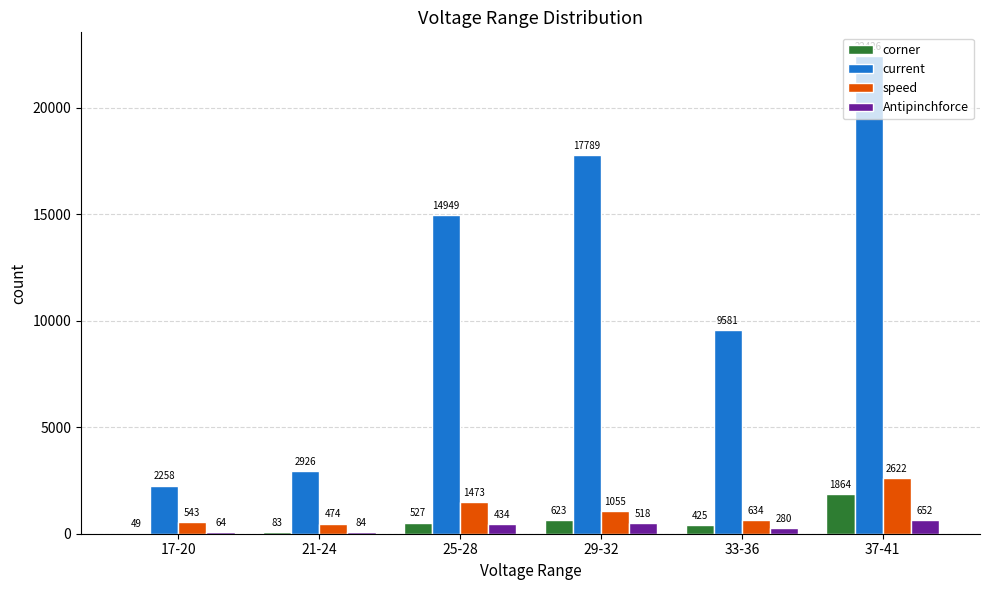

Where is speed nearest to the value 1548?

25-28